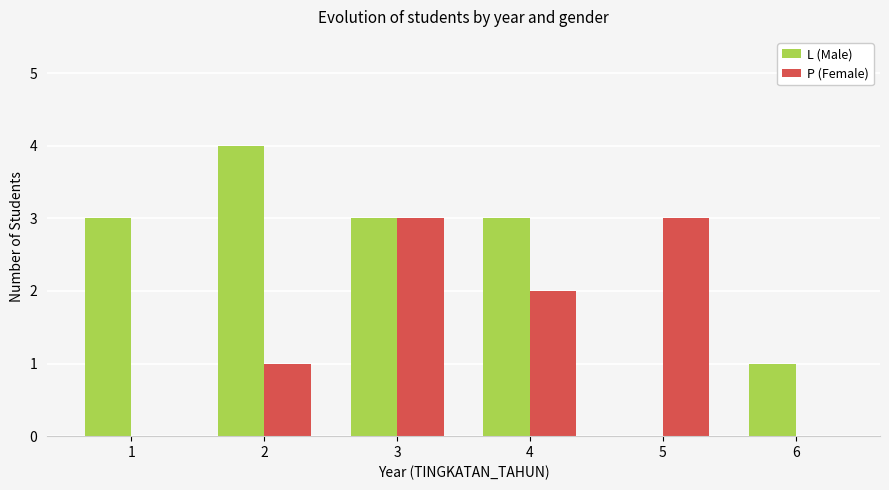

Reading left to right, transcribe all the data shown in this chart.

L (Male): 1=3	2=4	3=3	4=3	5=0	6=1
P (Female): 1=0	2=1	3=3	4=2	5=3	6=0